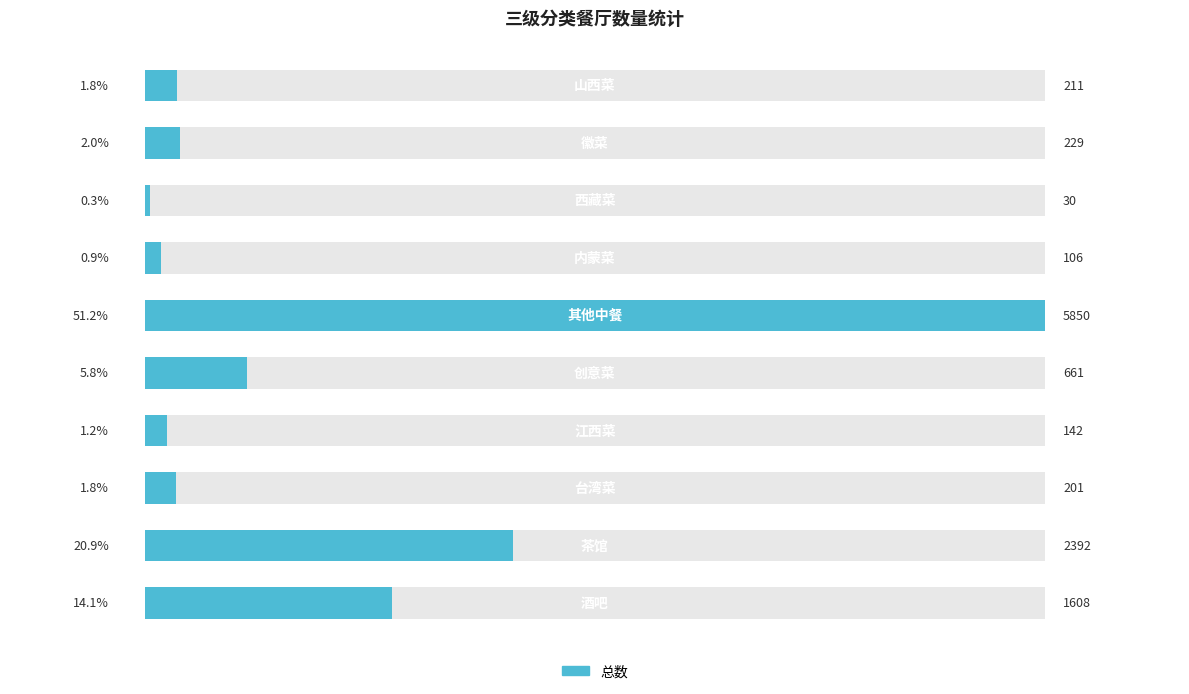

List the labels in order of value, smallest first.

7, 6, 3, 2, 9, 8, 4, 0, 1, 5